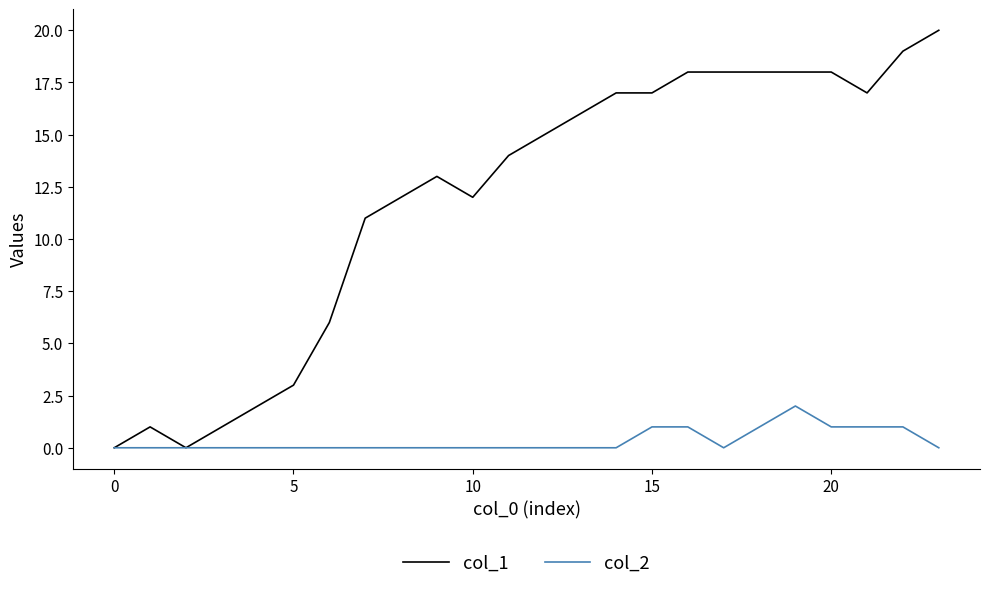

What is the maximum value shown in the chart?

20